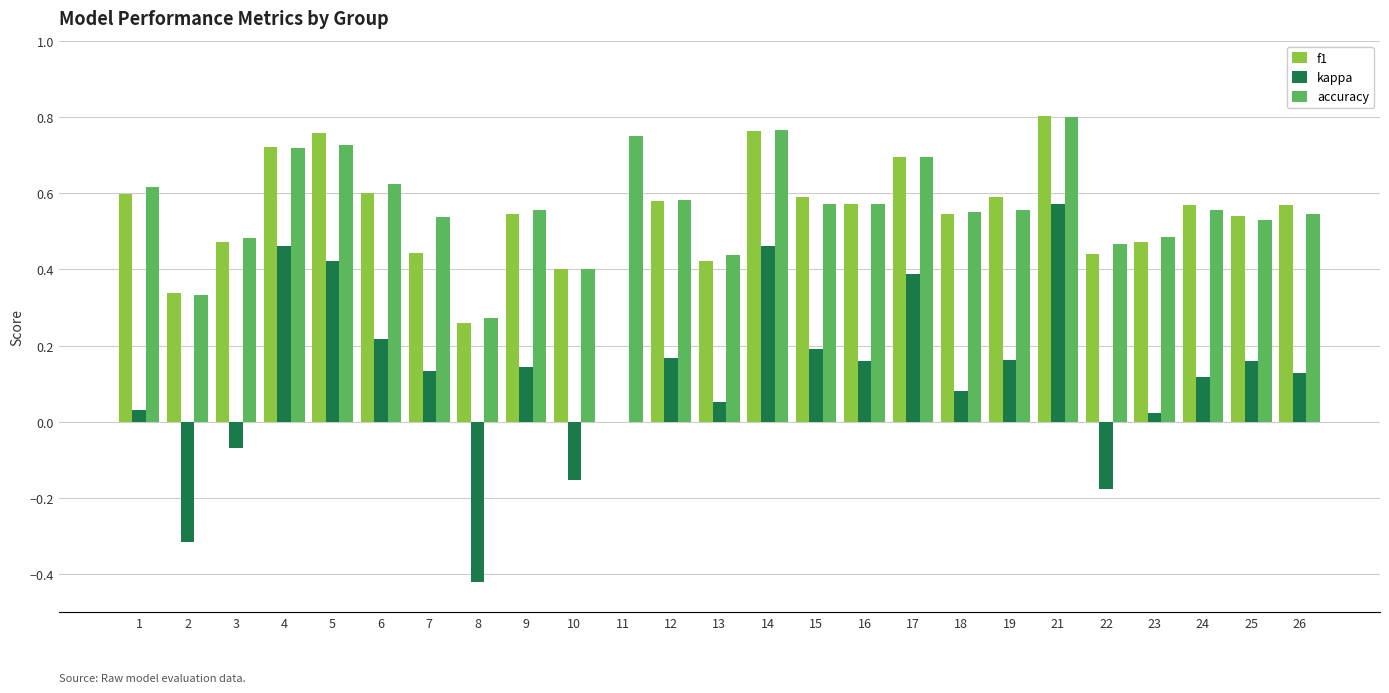

How many data points in f1 are above 0?

24